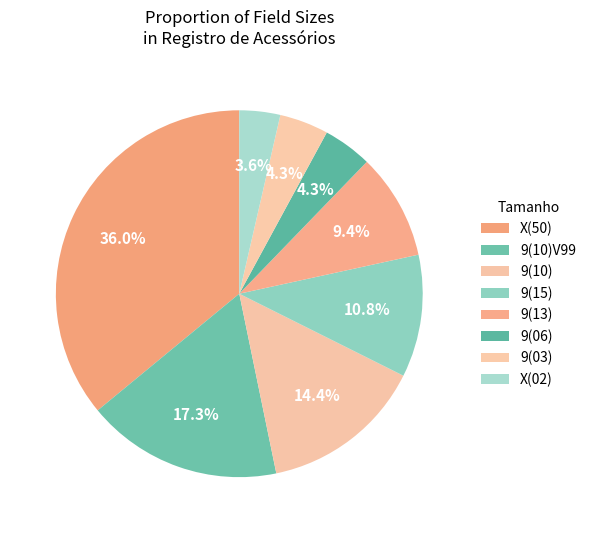

How many slices are in this pie chart?

8